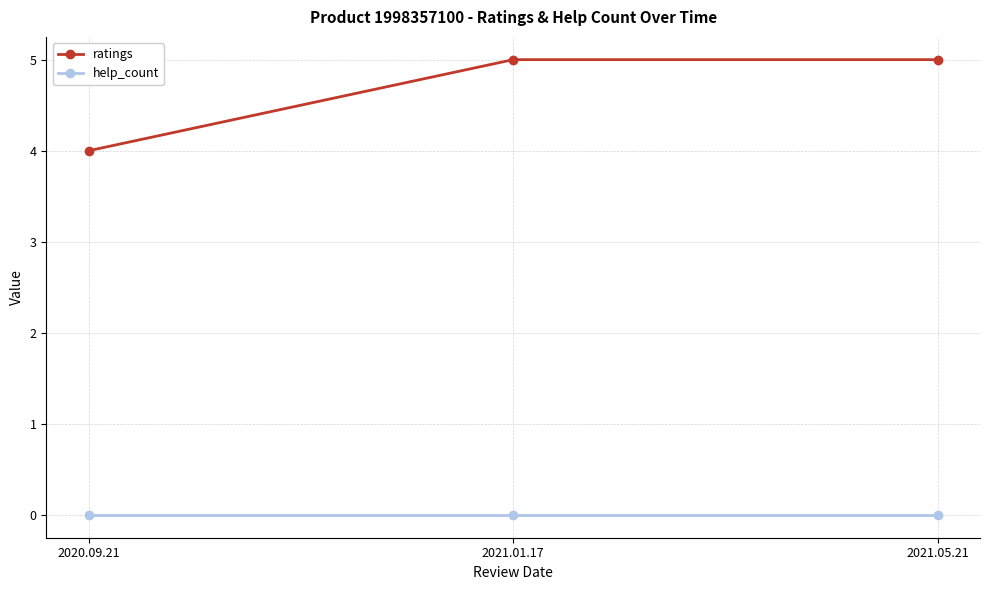

What is the lowest value of the ratings series?

4